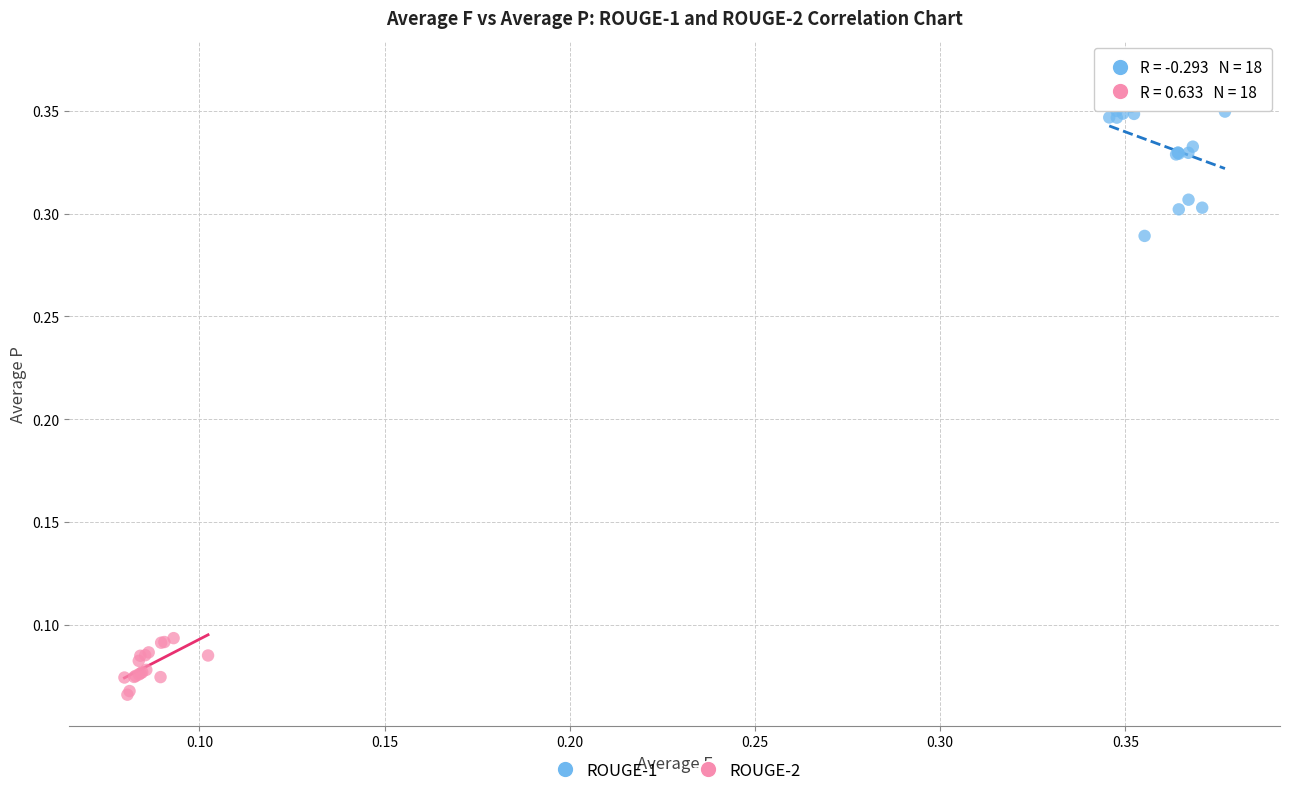

Which series has the widest spread of Y values?

ROUGE-1